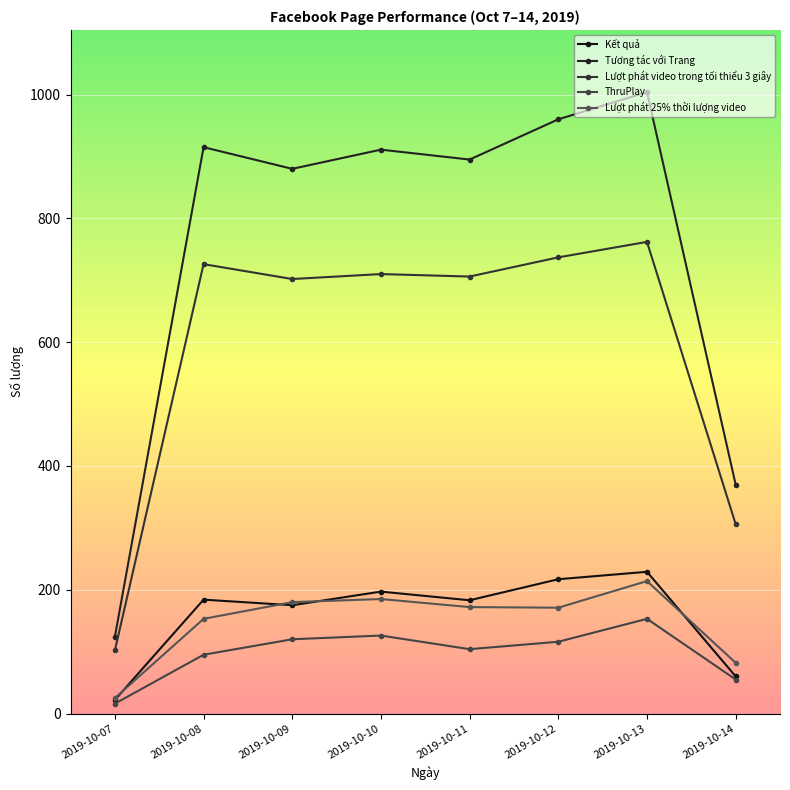

What is the sum of the ThruPlay values at 2019-10-11 and 2019-10-07?

120